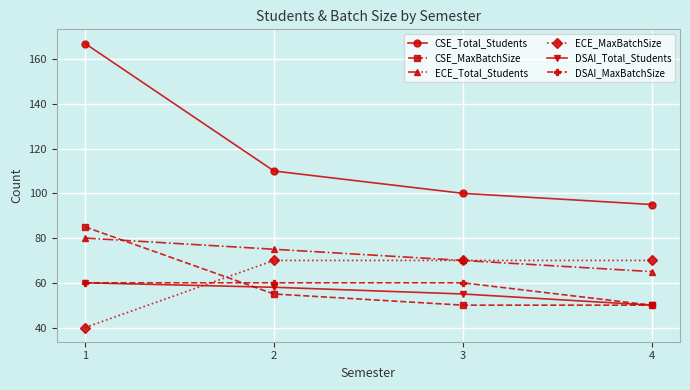

How many lines are shown in the chart?

6